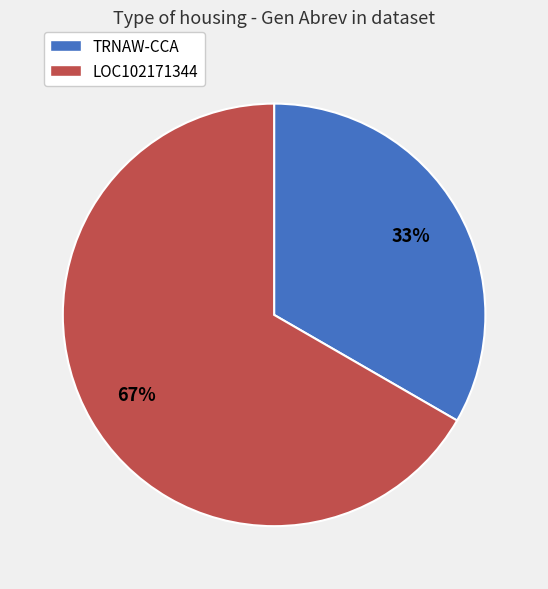

Which category has the smallest portion of the pie?

TRNAW-CCA